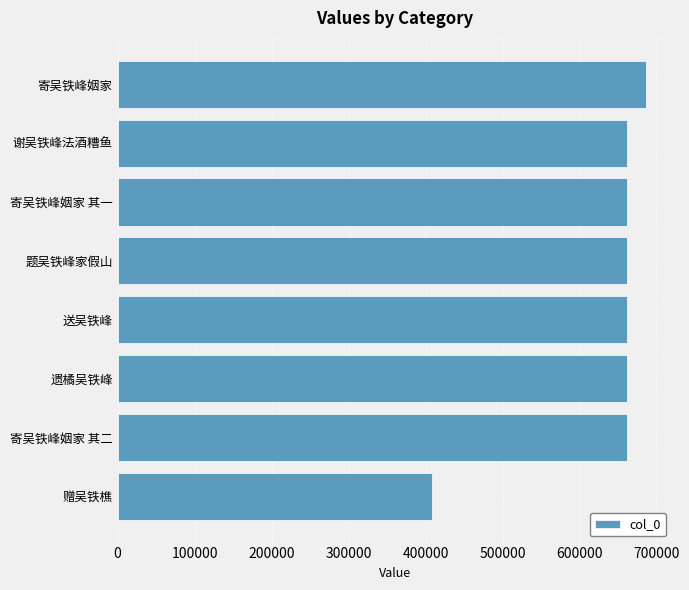

The value at 寄吴铁峰姻家 其一 is 1082102. True or false?

False